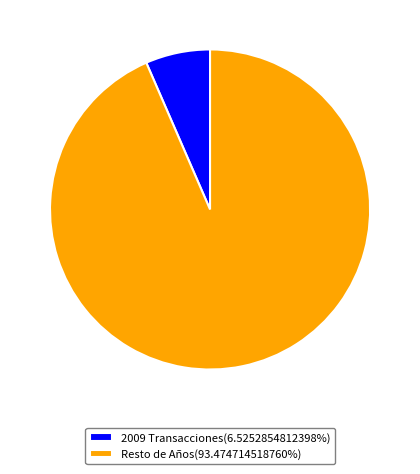

Does any single category account for the majority?

Yes